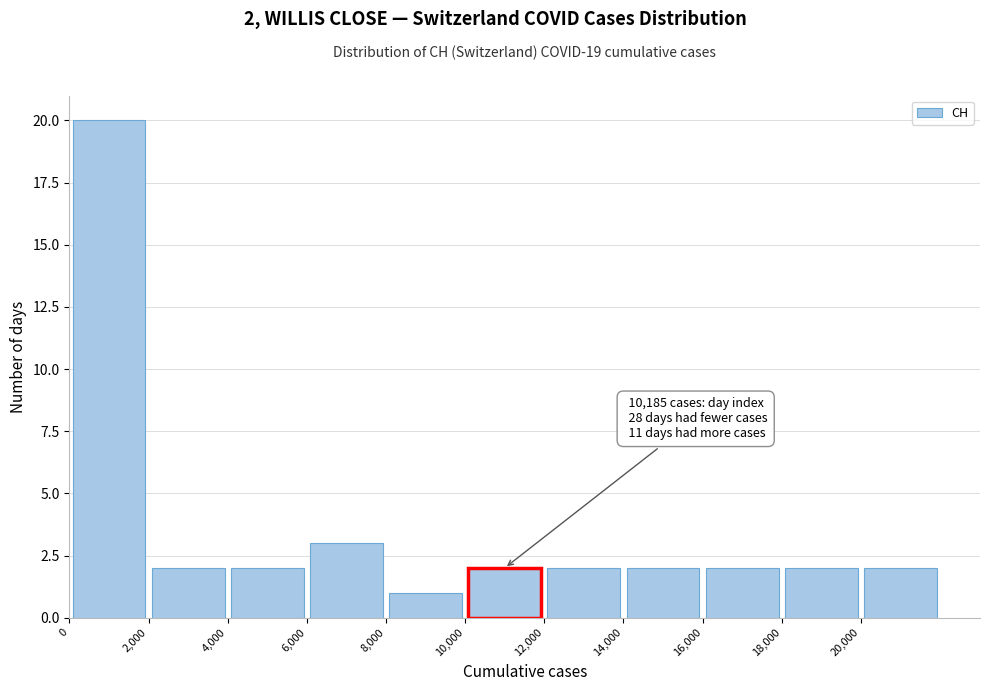

Over which range of the x-axis is the bar tallest?

0 to 2000